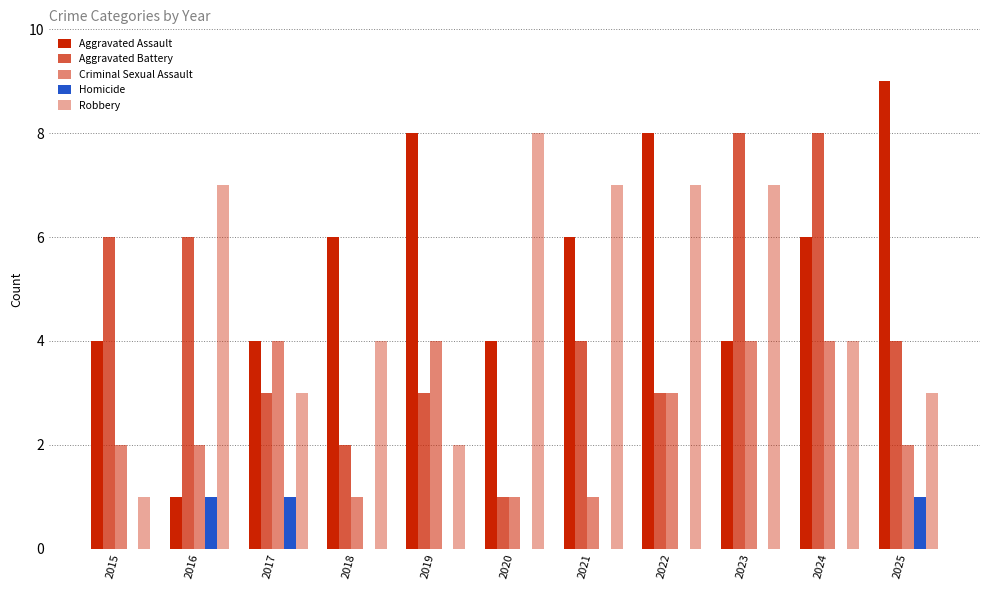

What is the difference between the second highest and minimum values in the Robbery series?

6